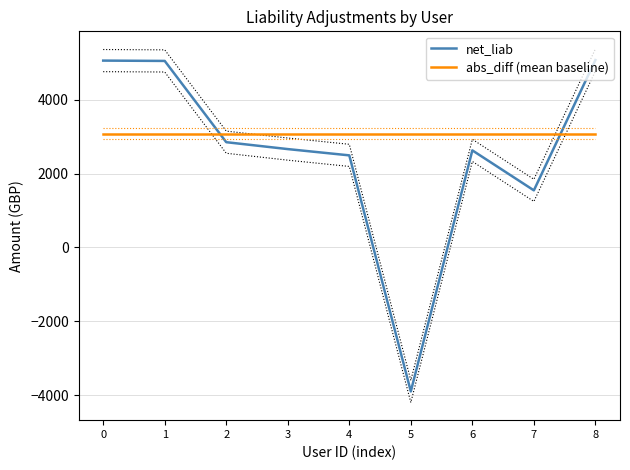

How many lines are shown in the chart?

2